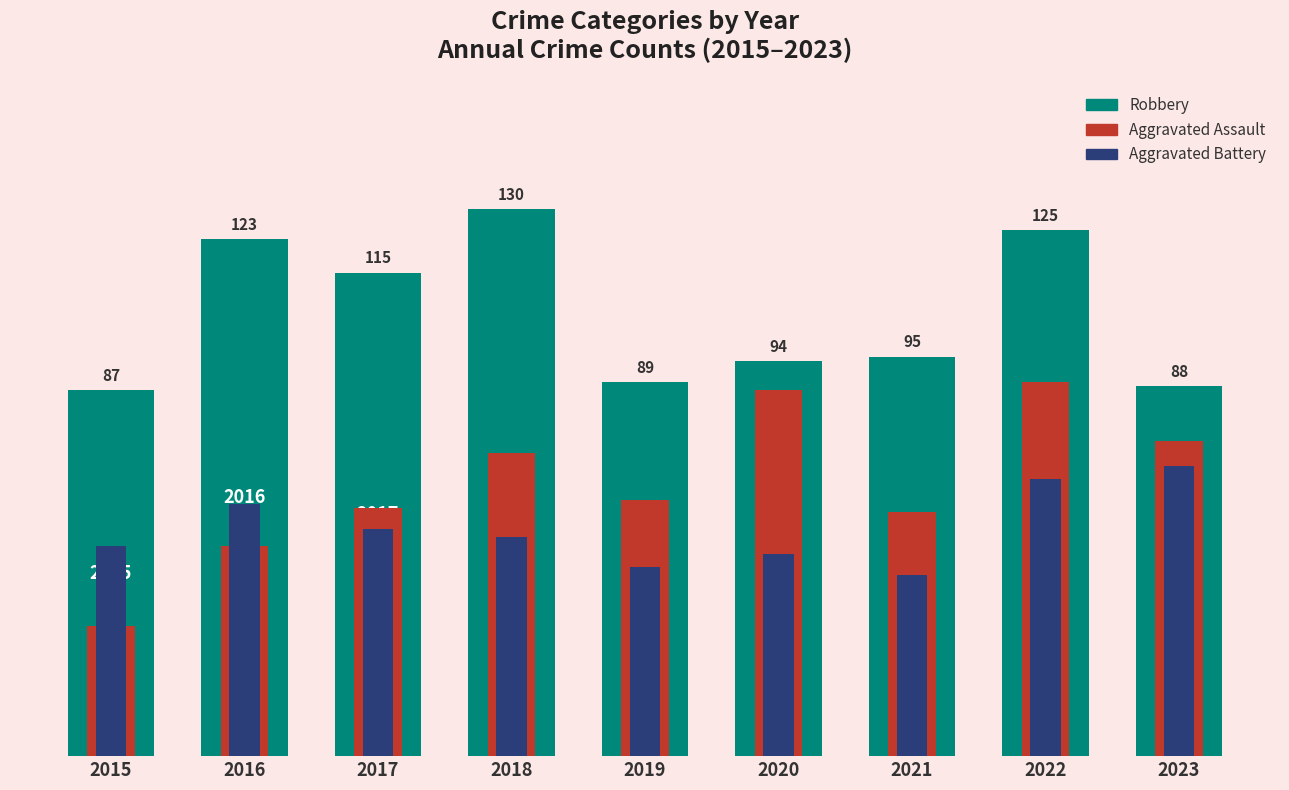

What is the spread (max minus min) of values at 2022?

59